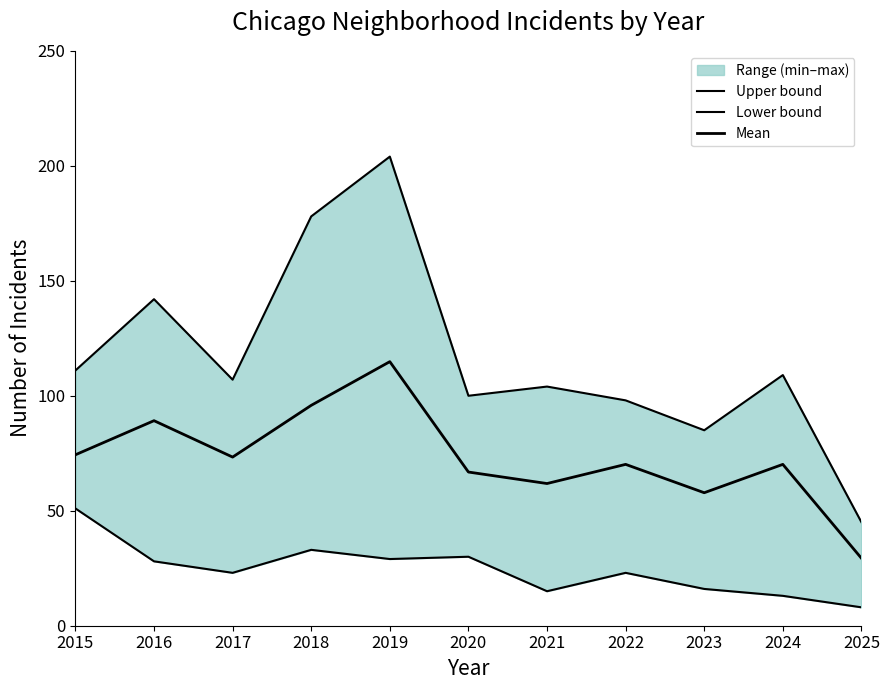

Which series has the largest total across all categories?

Upper bound